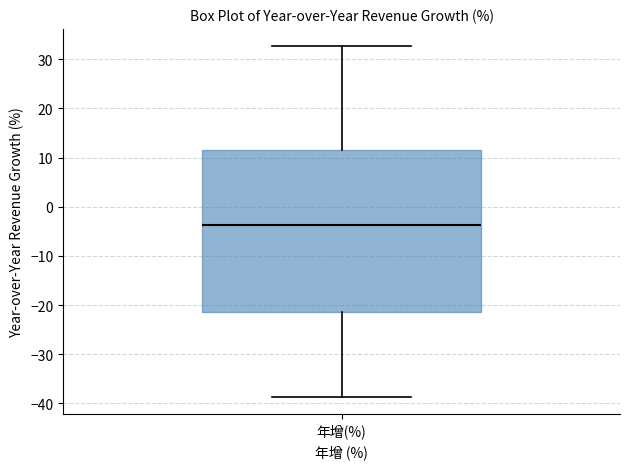

Where does the upper whisker of the box for 年增(%) end on the y-axis? The values are not printed on the chart, so give them approximately, as read against the axis.

33